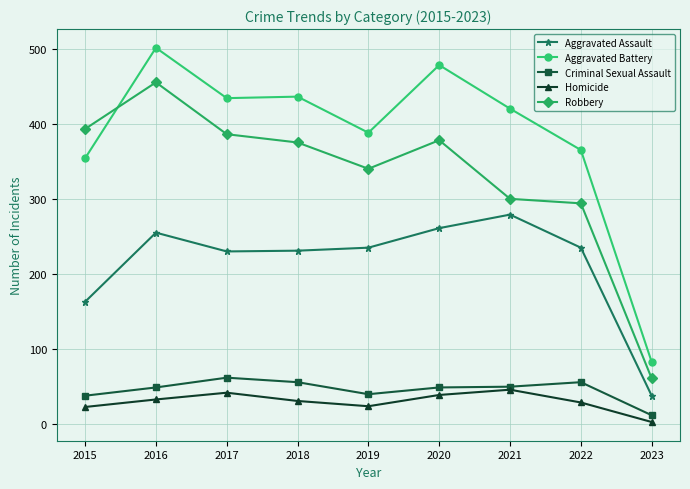

What is the maximum value shown in the chart?

501